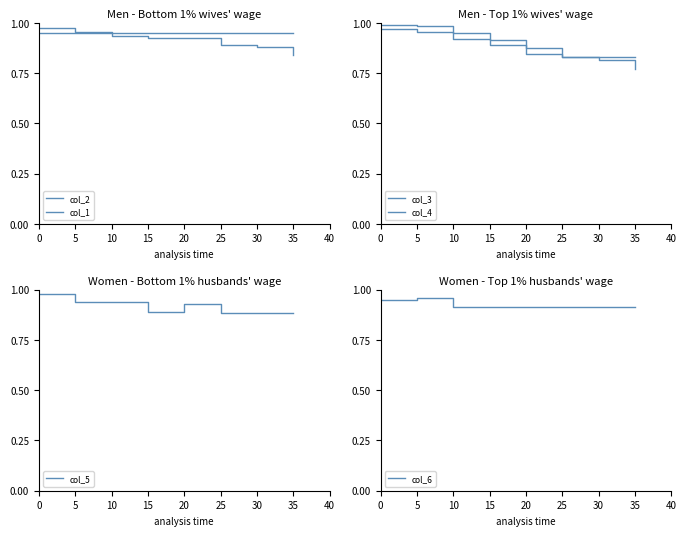

What is the sum of the col_6 values at 0 and 20?

1.9